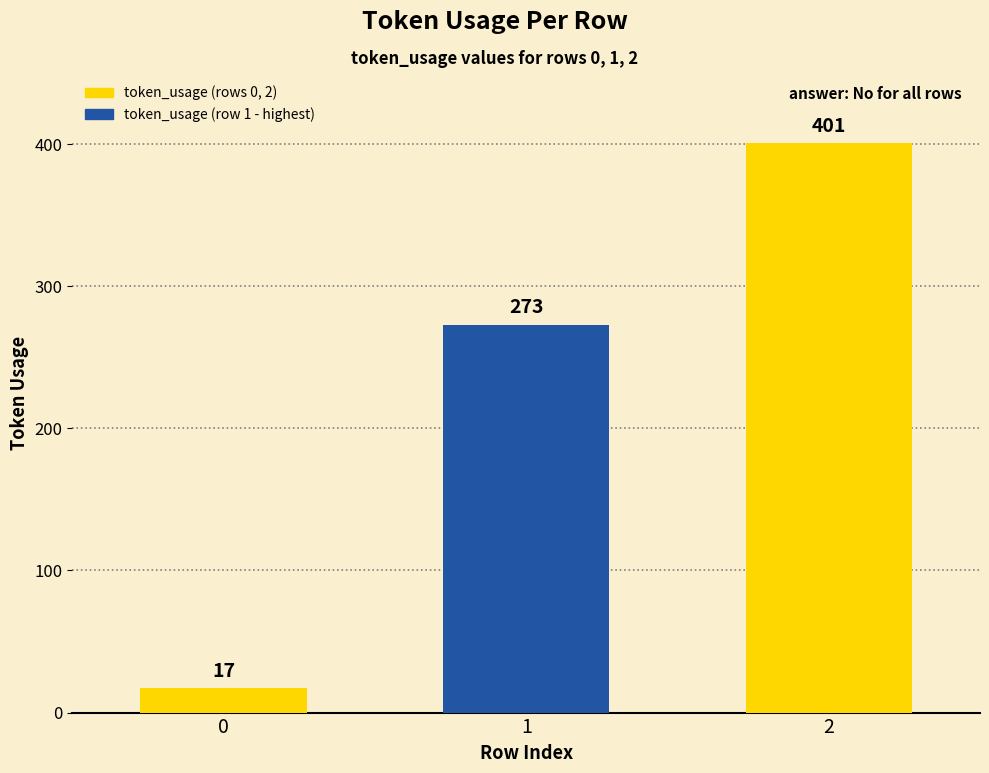

What is the ratio of the value at 0 to the value at 1?

0.1